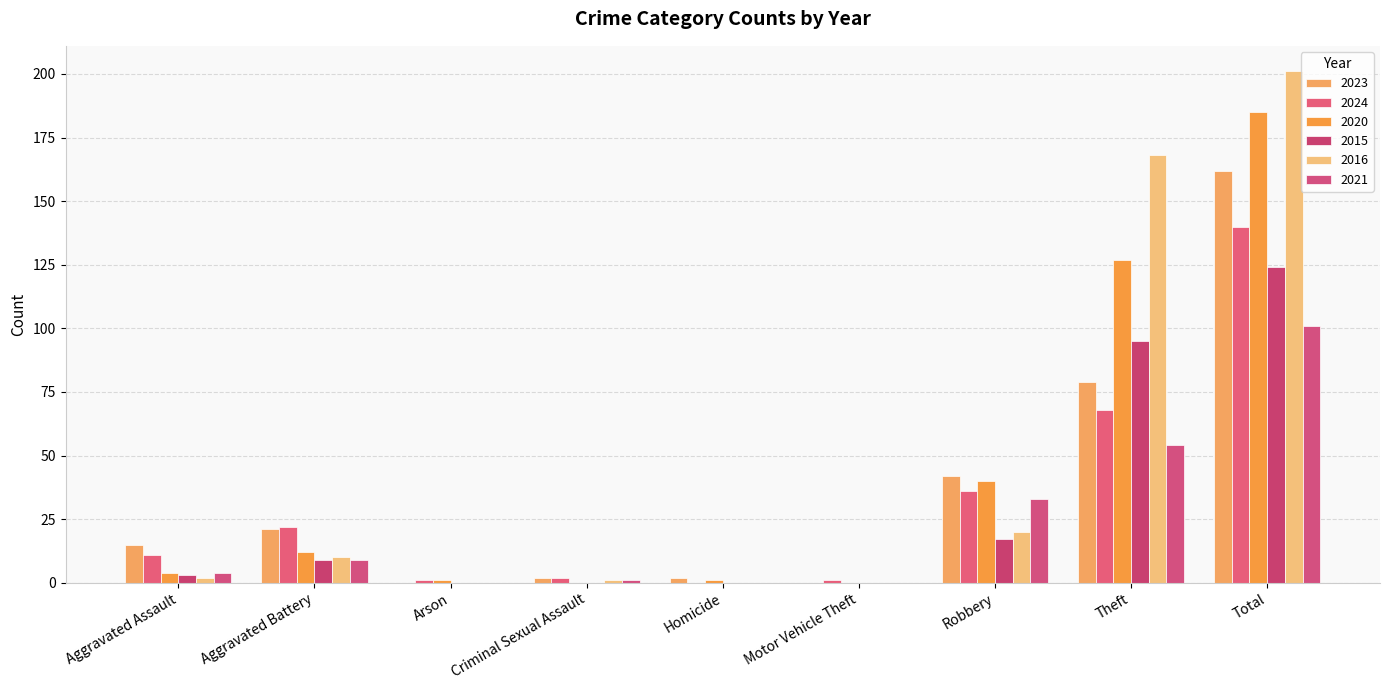

Is the value of 2024 at Aggravated Battery greater than the value of 2023 at Criminal Sexual Assault?

Yes